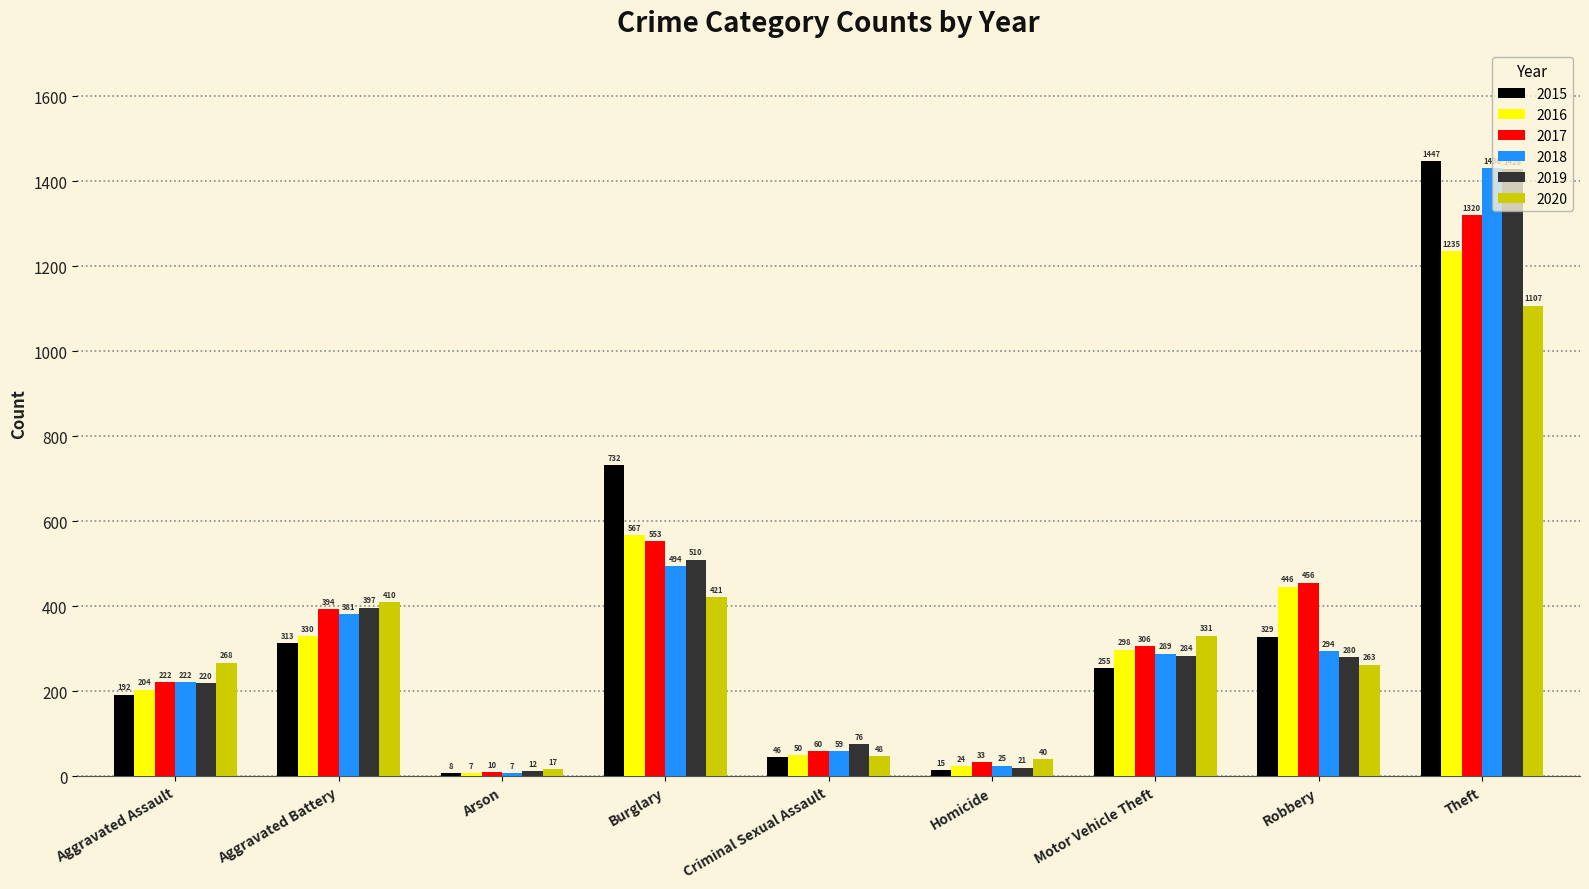

Which category has the highest value across all series?

Theft